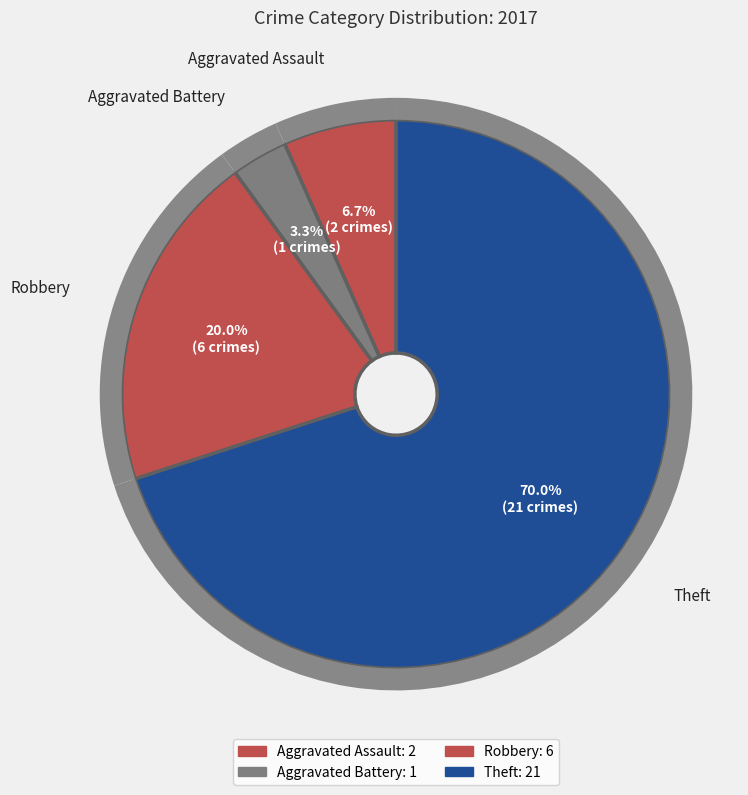

Does Theft account for over 50% of the chart?

Yes